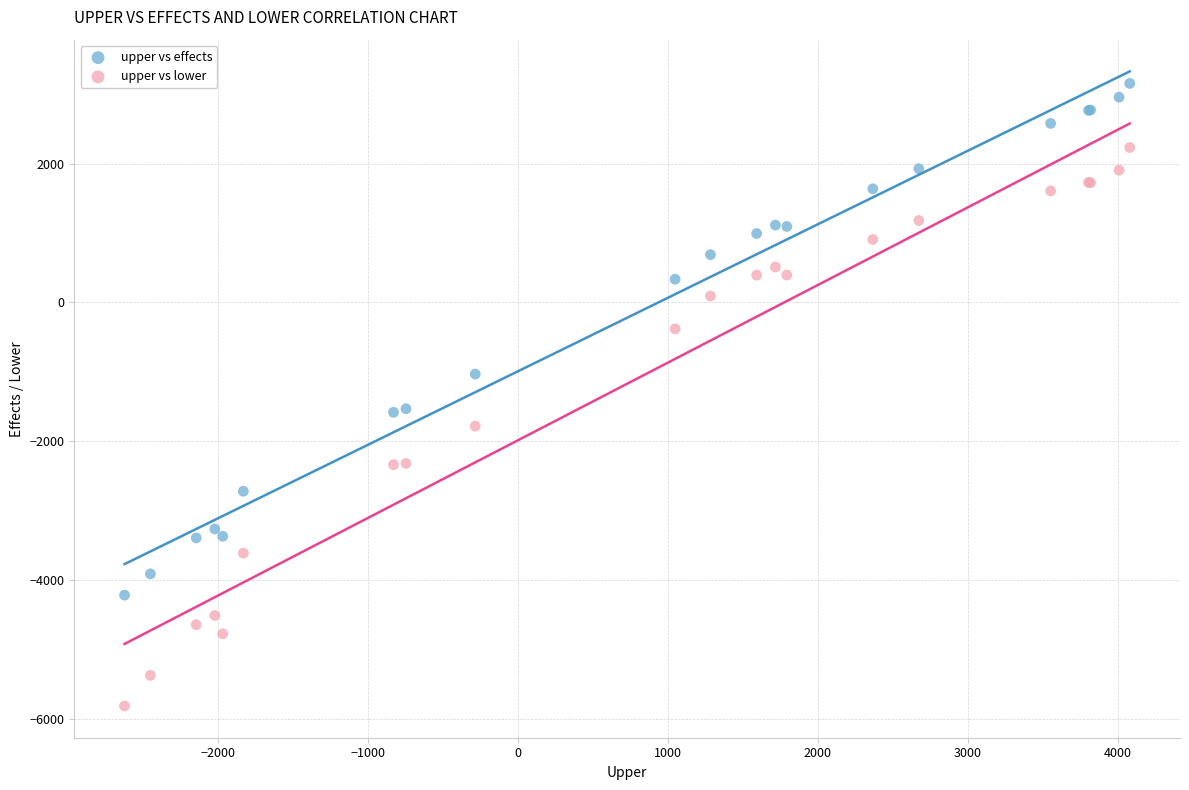

Which series has the largest Y range (max minus min)?

upper vs lower